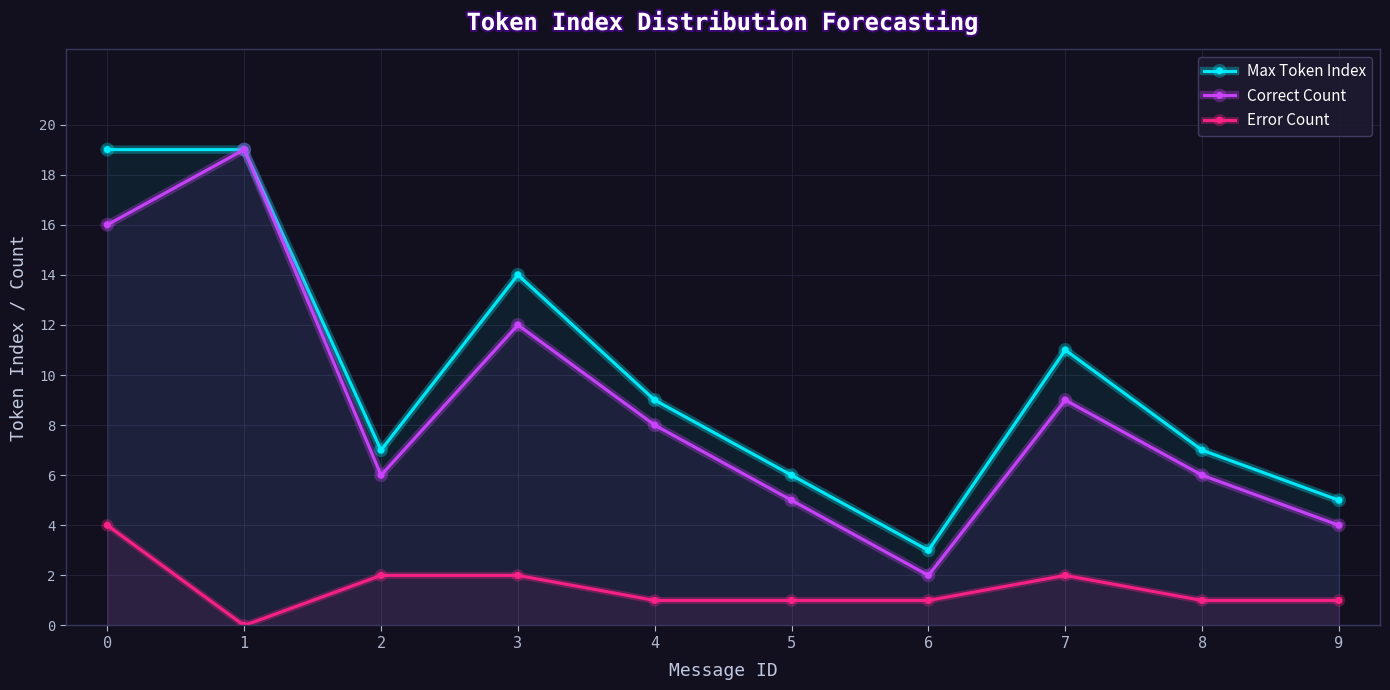

Where is Max Token Index nearest to the value 11?

7